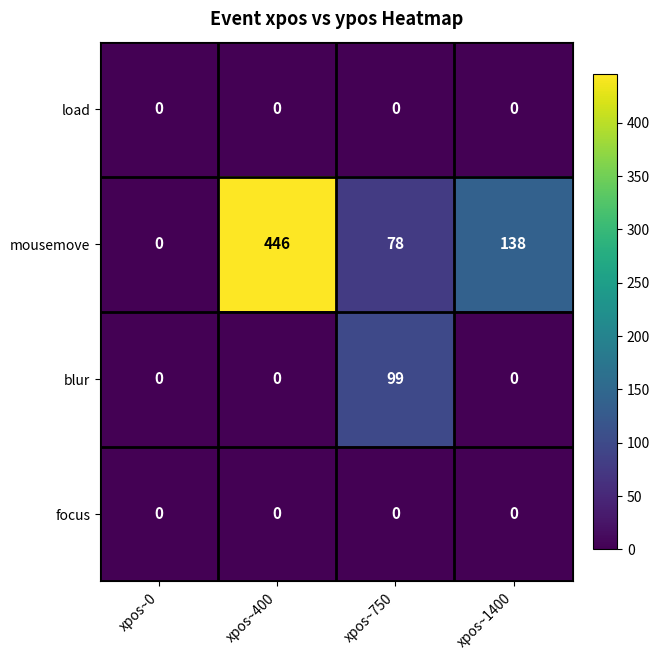

Rank the categories by mousemove value from highest to lowest.

xpos~400, xpos~1400, xpos~750, xpos~0